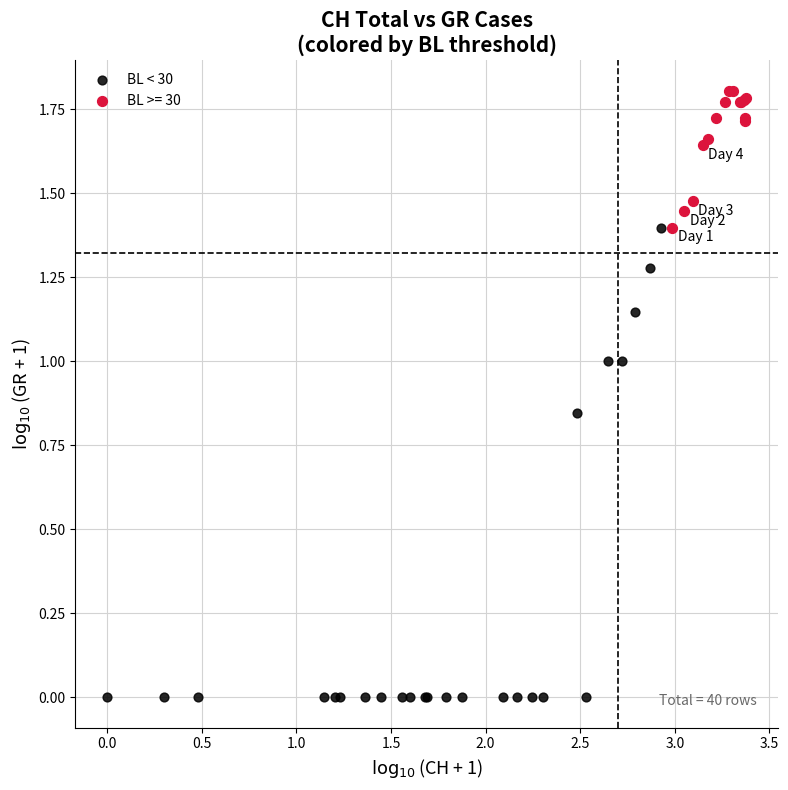

Which series has the largest Y range (max minus min)?

BL < 30